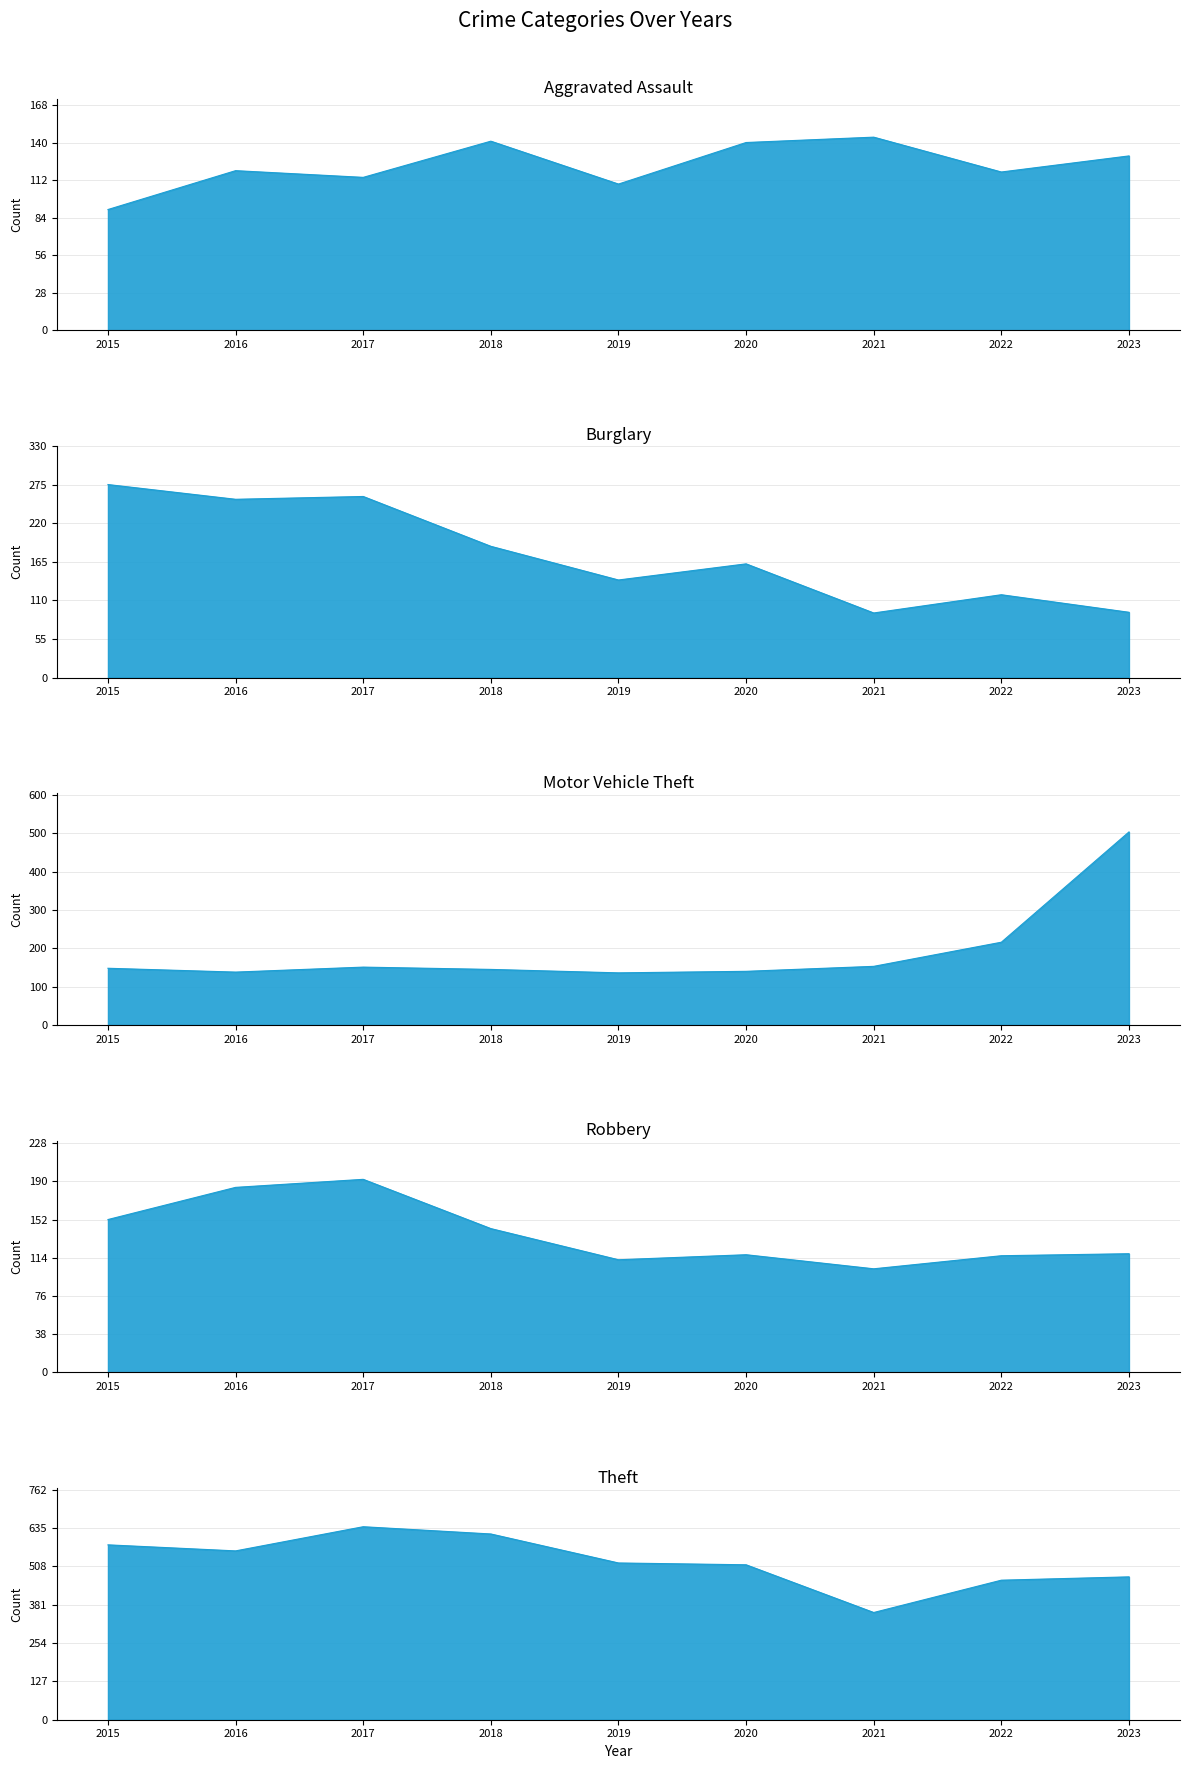

At which category does the chart reach its minimum across all series?

2015